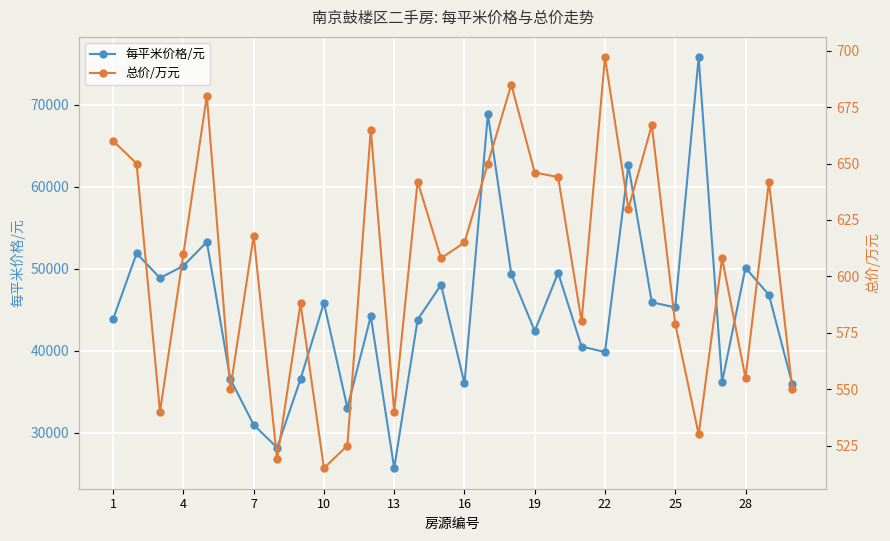

Which series has the largest total across all categories?

每平米价格/元